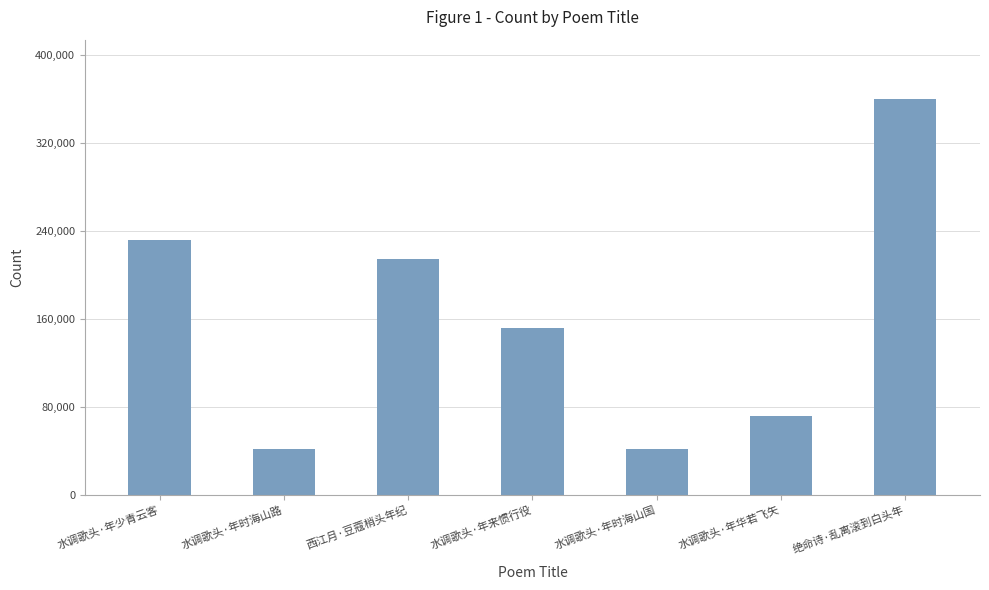

What is the ratio of the value at 绝命诗·乱离滚到白头年 to the value at 水调歌头·年少青云客?

1.6